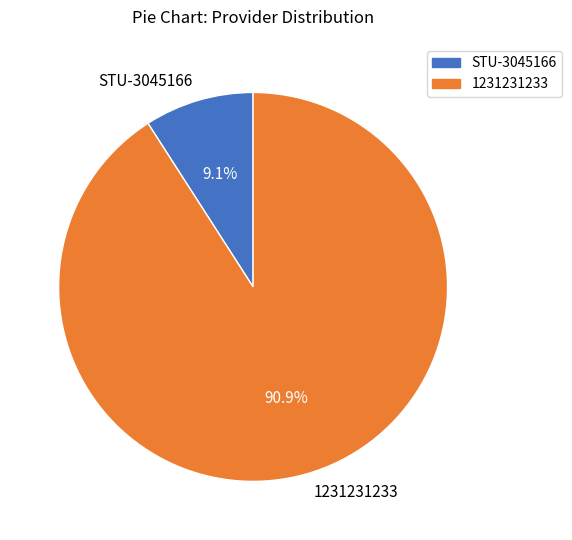

To the nearest percent, what is the difference between the 1231231233 and STU-3045166 slice percentages?

82%